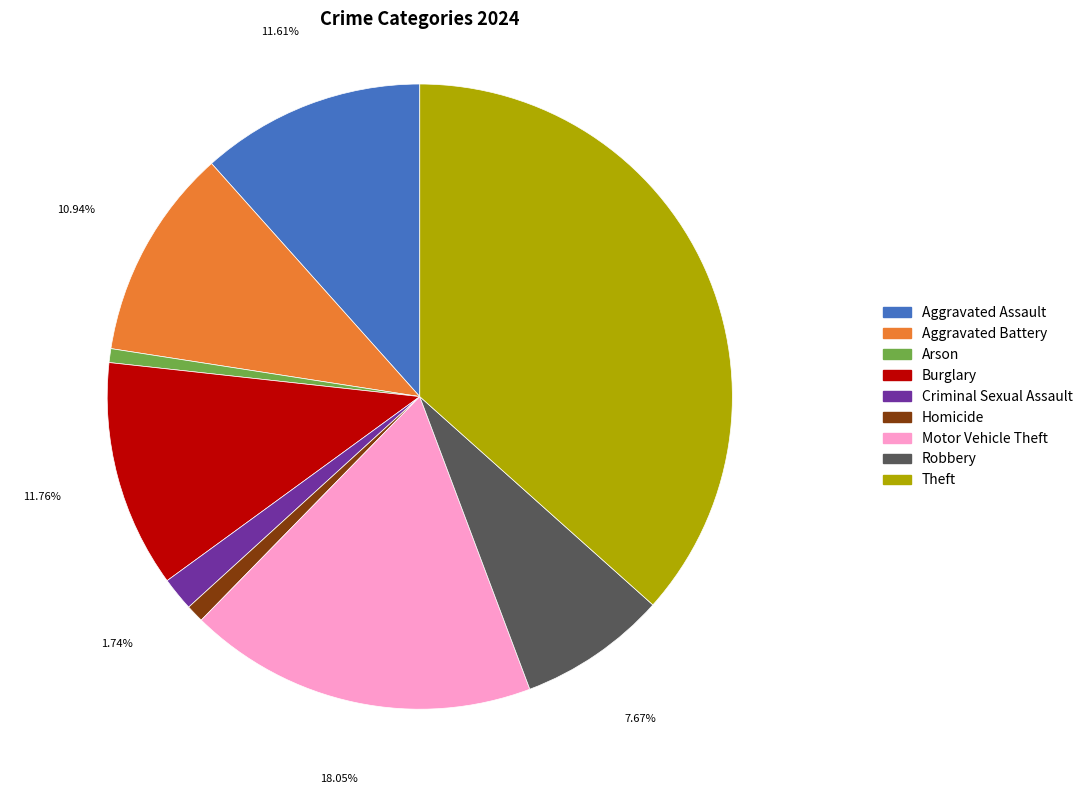

Which slice is the largest?

Theft